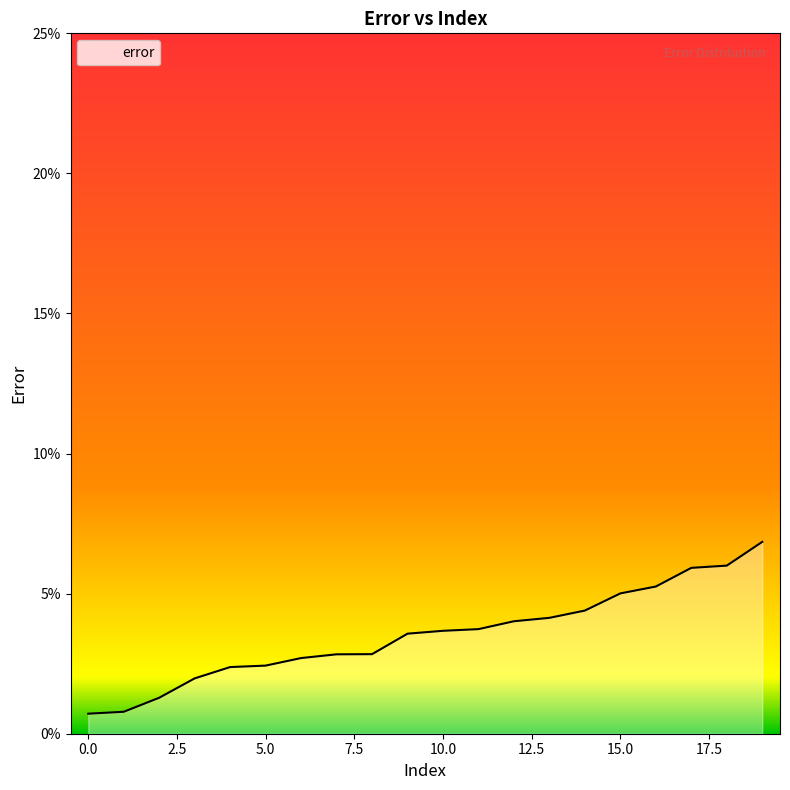

What is the difference between the second highest and second lowest values?

0.1